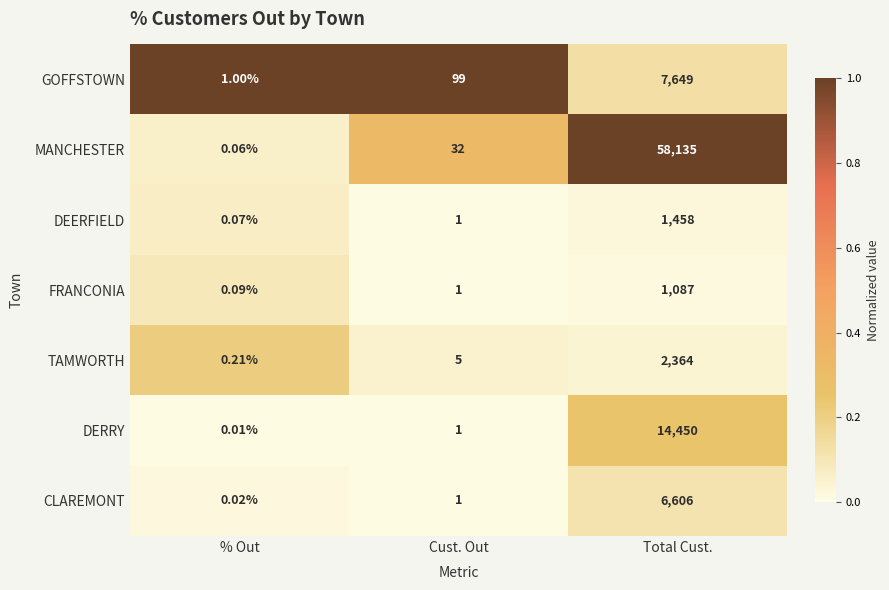

Is the value of TAMWORTH at Total Cust. greater than the value of FRANCONIA at Total Cust.?

Yes